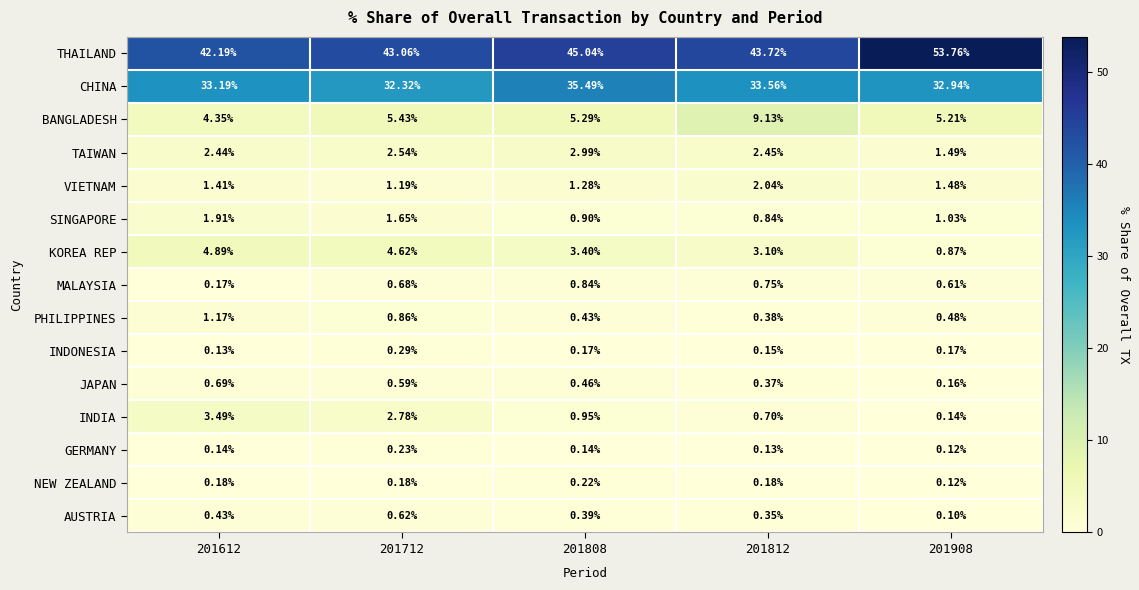

Between 201612 and 201712, which series saw the biggest shift?

BANGLADESH